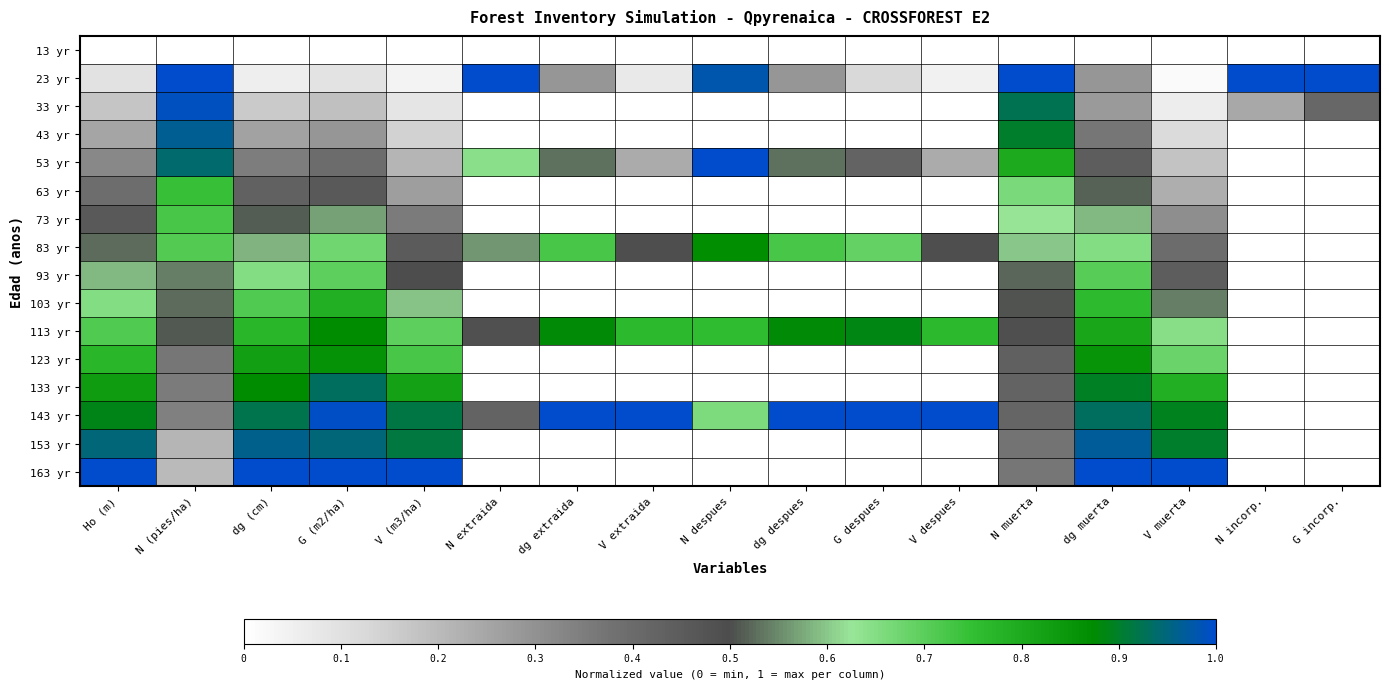

How many categories are shown in the chart?

17